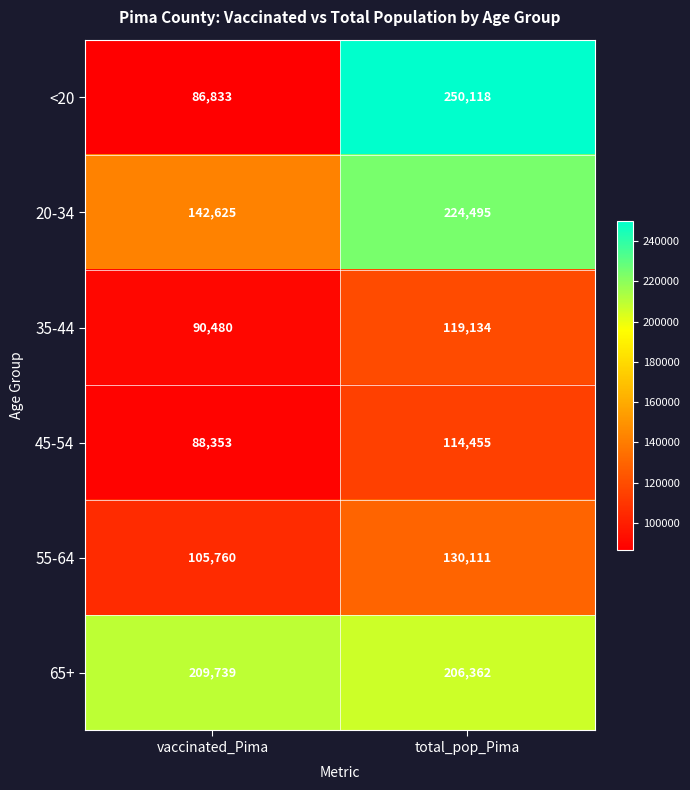

What is the total value across all series at total_pop_Pima?

1044675